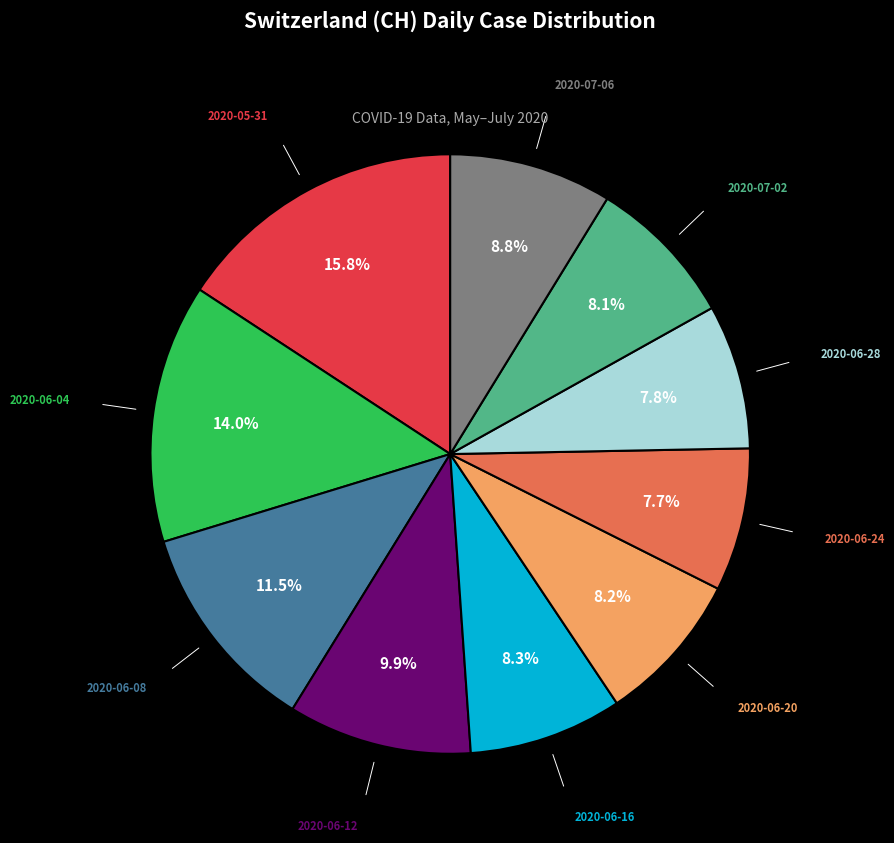

Does any single category account for the majority?

No